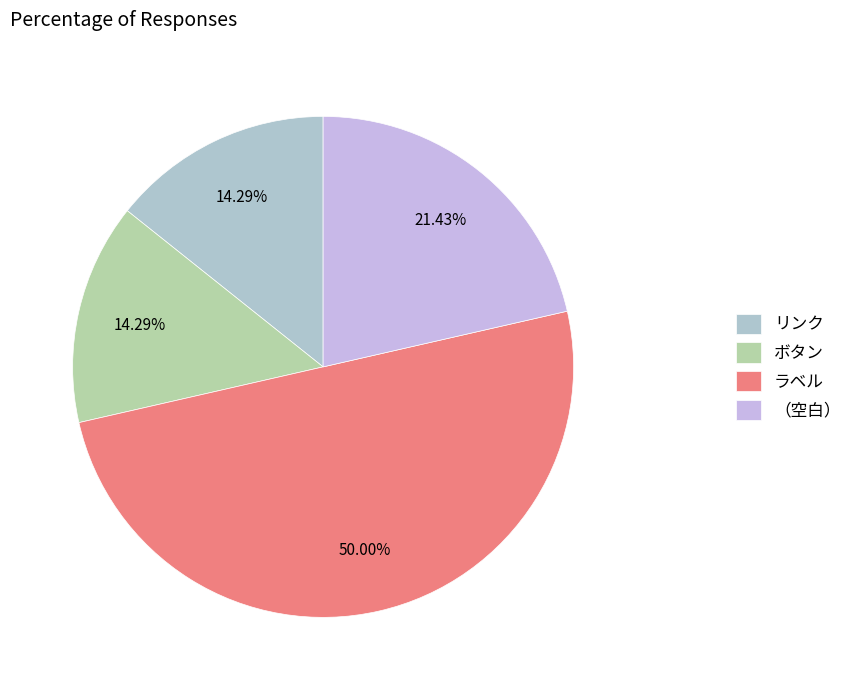

To the nearest percent, what is the average slice percentage?

25%